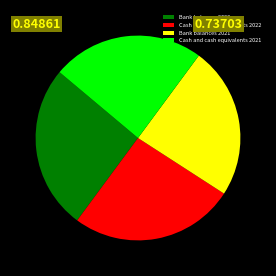

Does Bank balances 2022 represent more than half of the total?

No